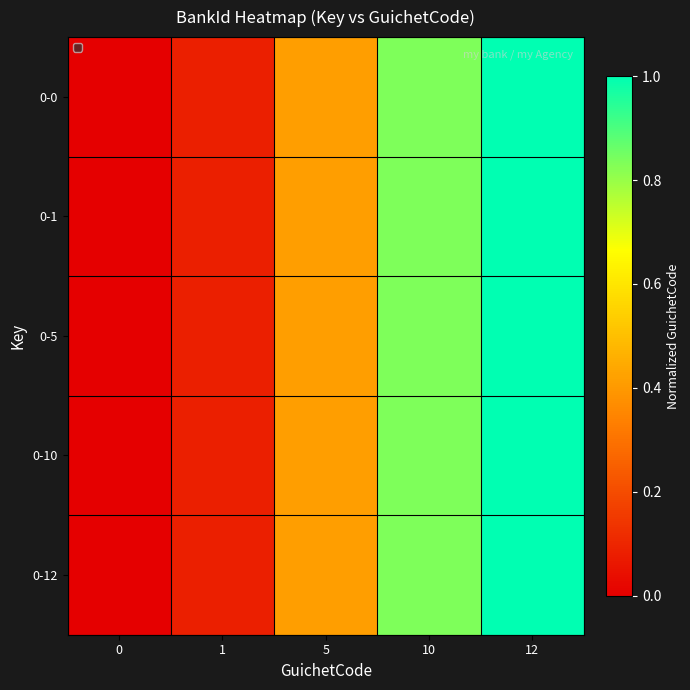

List the series in order of their peak value, highest first.

0-0, 0-1, 0-5, 0-10, 0-12